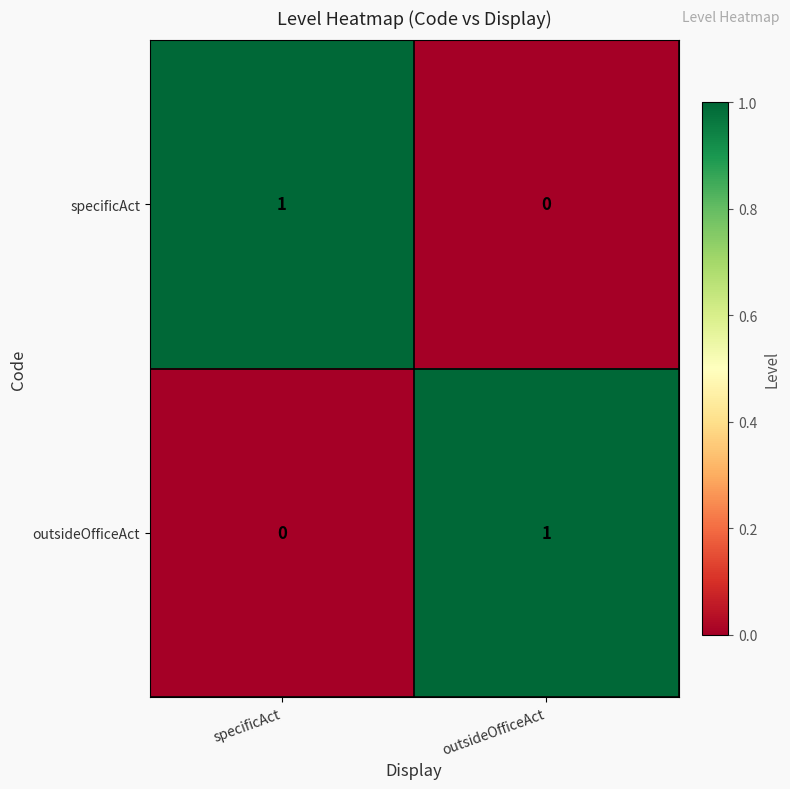

The outsideOfficeAct series shows 0 at specificAct. True or false?

True